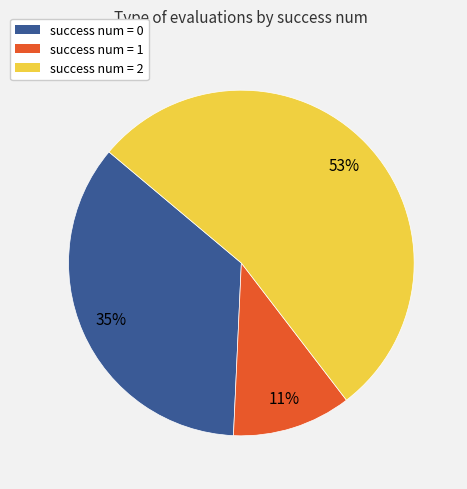

What percentage is the success num = 0 slice, to the nearest percent?

35%